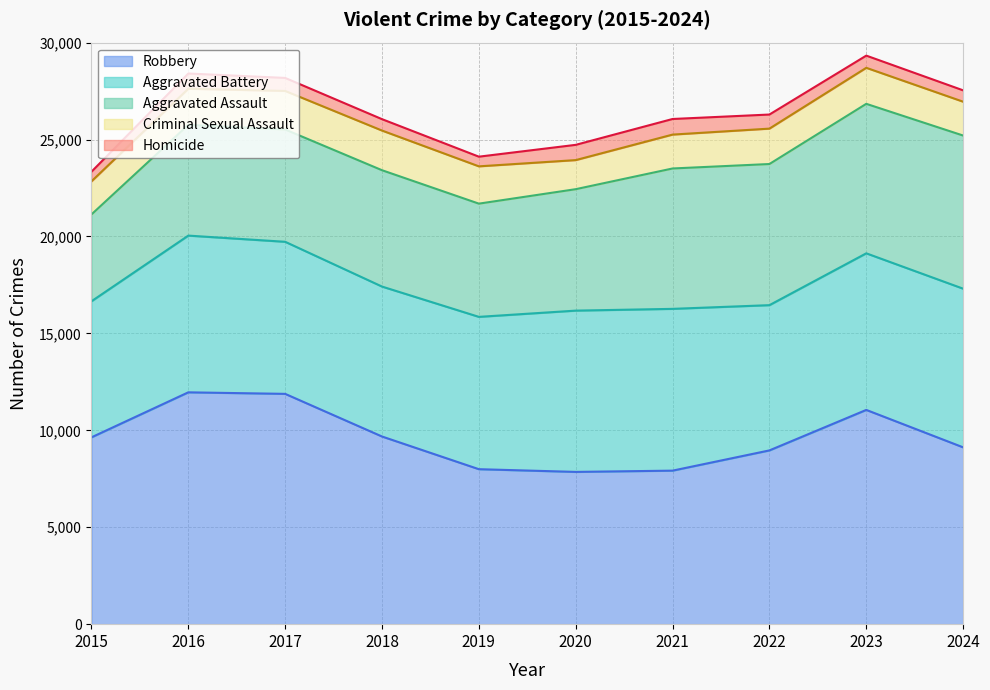

How many interior local peaks does the Robbery series have?

2